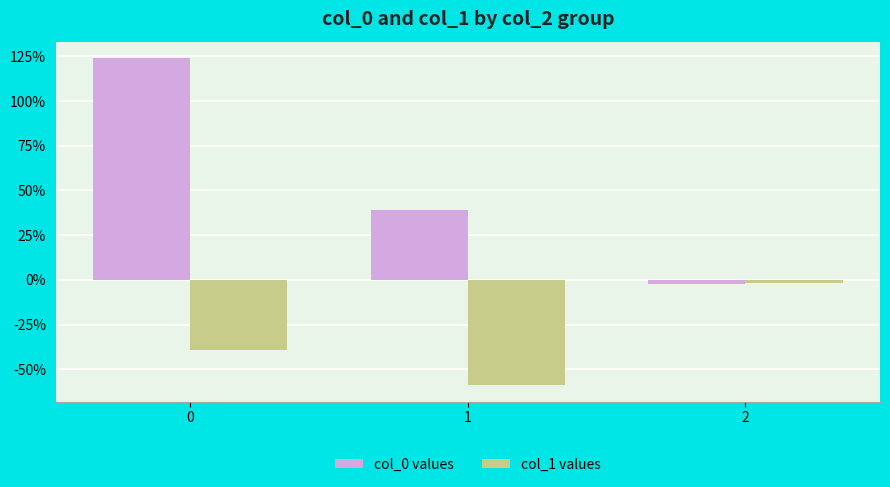

Does the chart contain stacked bars?

No